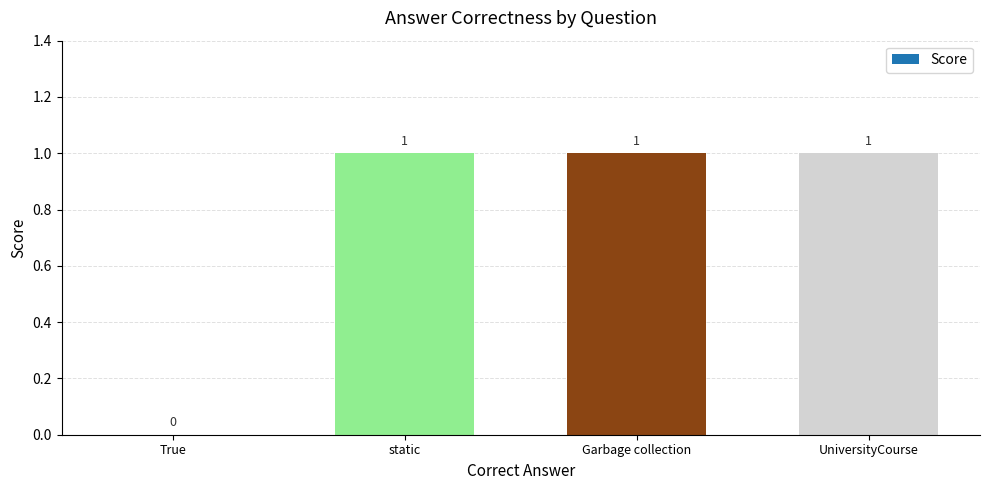

What is the ratio of the value at Garbage collection to the value at UniversityCourse?

1.0